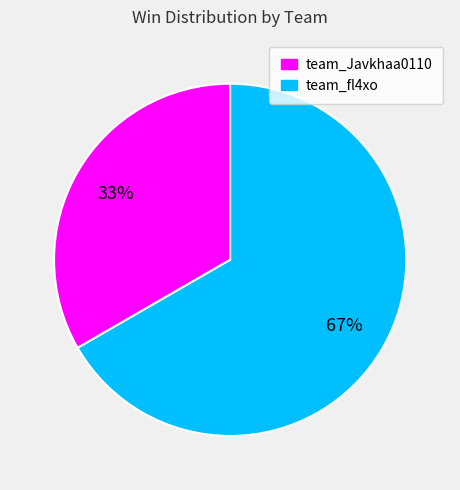

To the nearest percent, what is the combined percentage of team_Javkhaa0110 and team_fl4xo?

100%